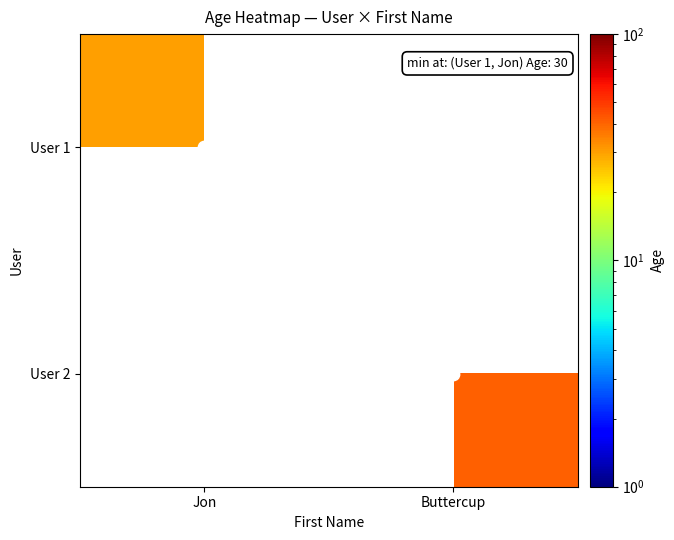

Which category has the lowest value across all series?

Jon